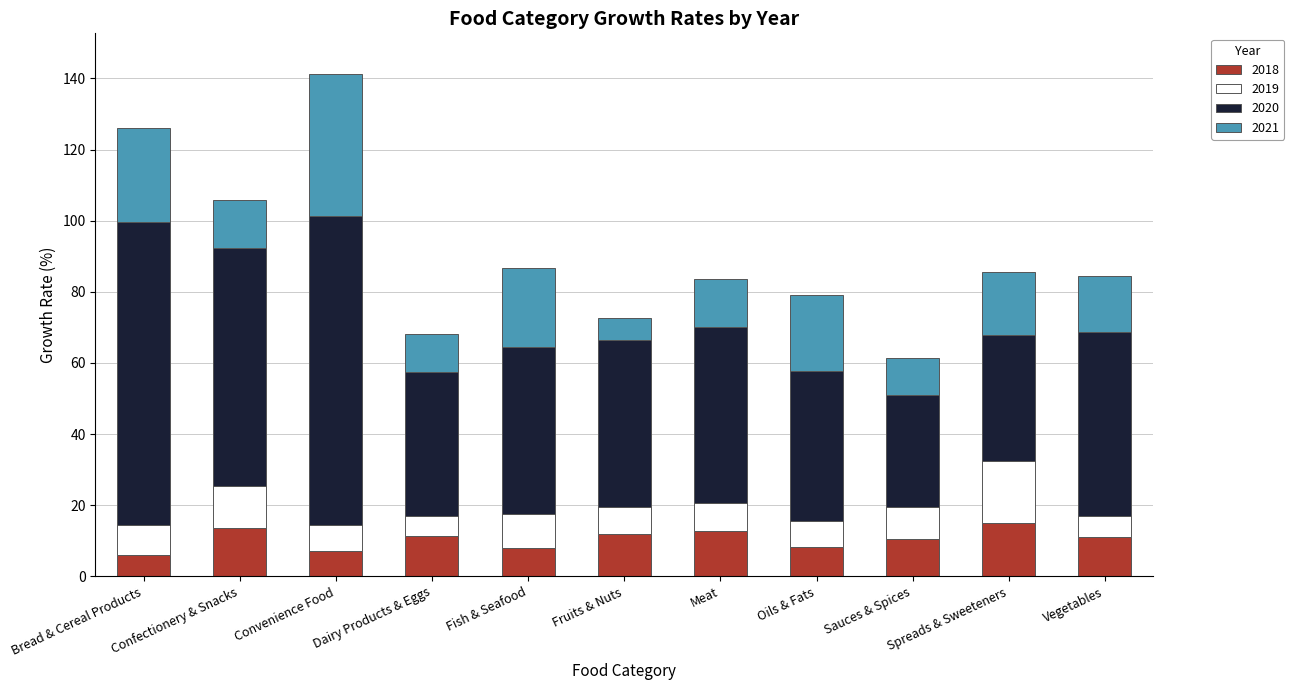

Does the chart contain stacked bars?

Yes